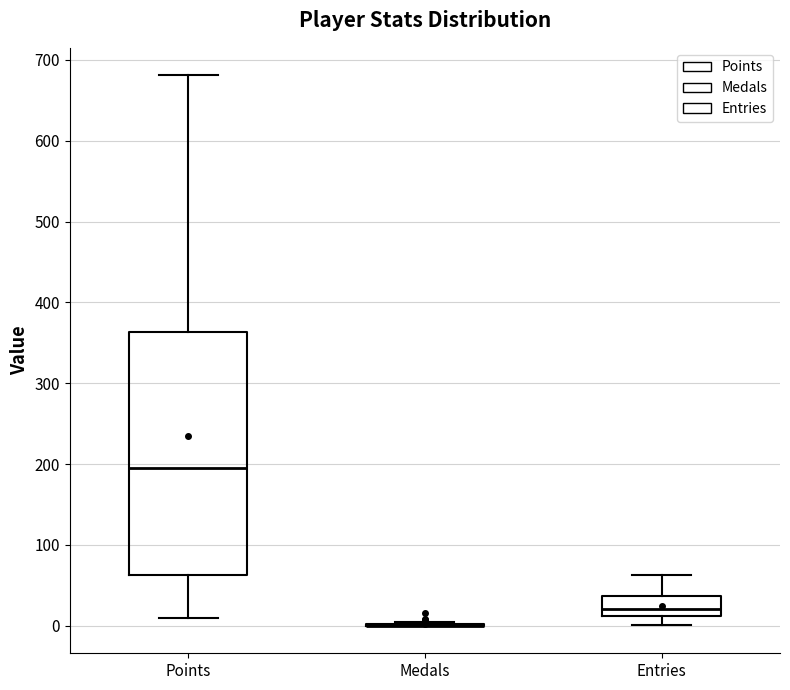

Where is the lower edge of the box for Entries on the y-axis? The values are not printed on the chart, so give them approximately, as read against the axis.

10